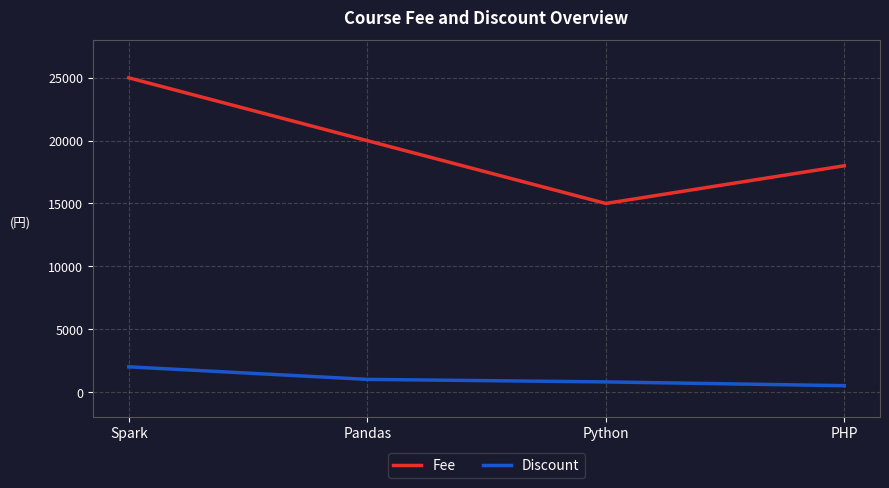

What are all the series names shown in the legend?

Fee, Discount